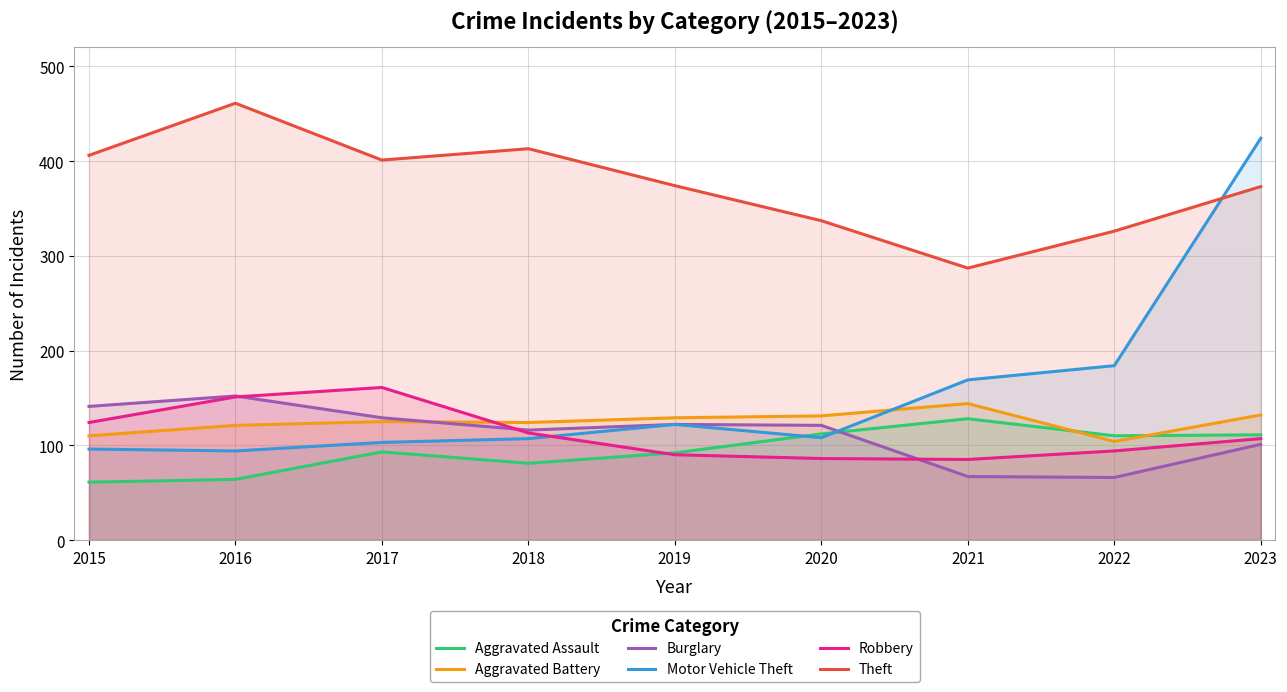

What is the sum of all Aggravated Battery values?

1120